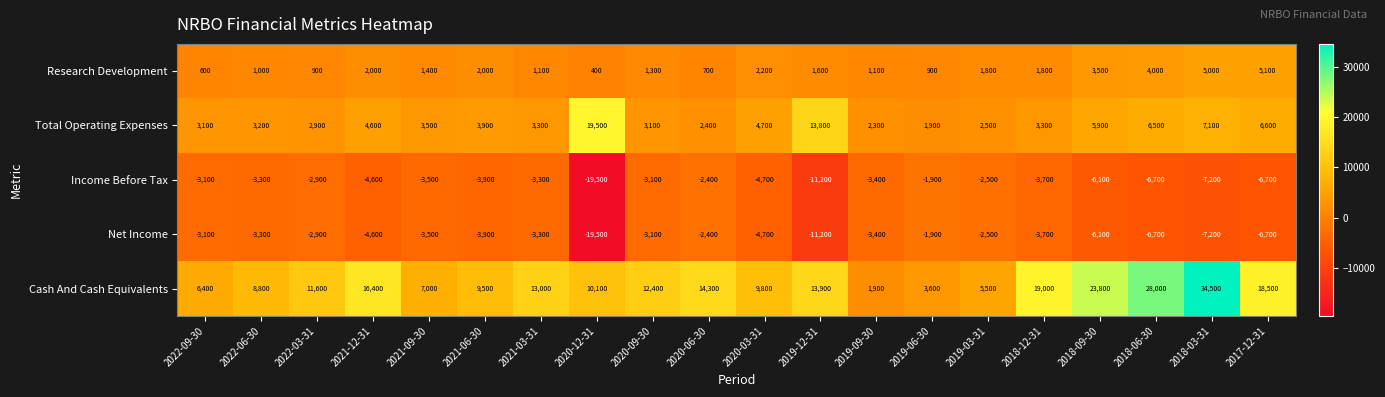

Rank the categories by Cash And Cash Equivalents value from highest to lowest.

2018-03-31, 2018-06-30, 2018-09-30, 2018-12-31, 2017-12-31, 2021-12-31, 2020-06-30, 2019-12-31, 2021-03-31, 2020-09-30, 2022-03-31, 2020-12-31, 2020-03-31, 2021-06-30, 2022-06-30, 2021-09-30, 2022-09-30, 2019-03-31, 2019-06-30, 2019-09-30